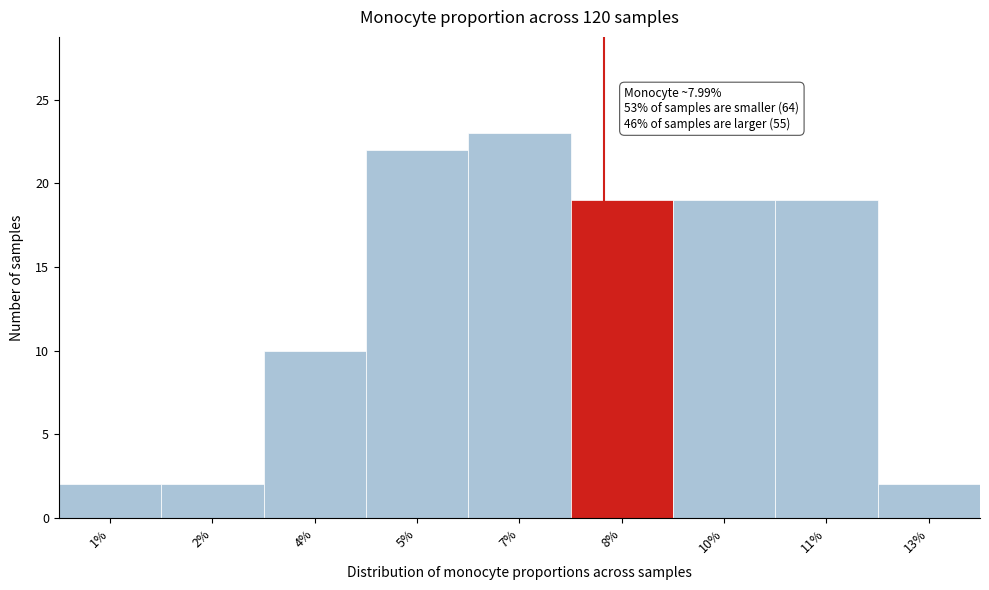

Reading left to right, what are all the values shown in this chart?

2	2	10	22	23	19	19	19	2